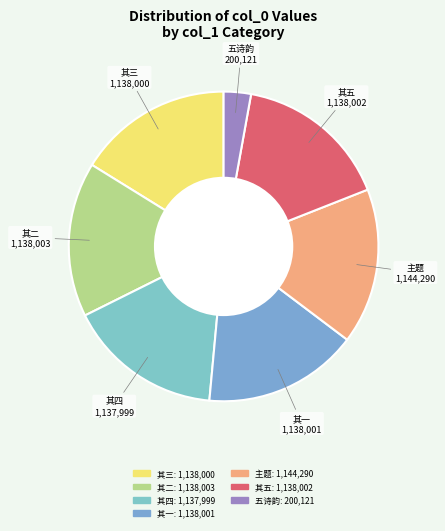

Is there a majority slice in this chart?

No